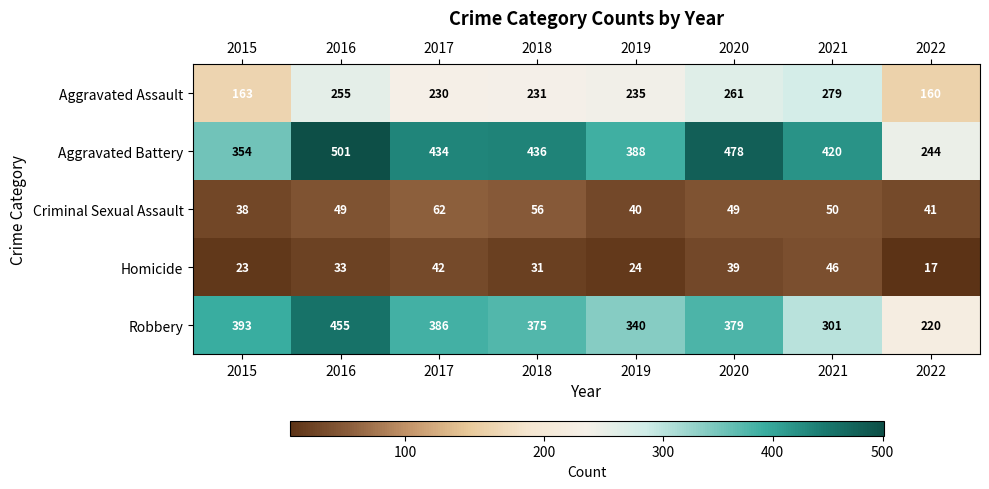

What is the sum of all Aggravated Battery values?

3255